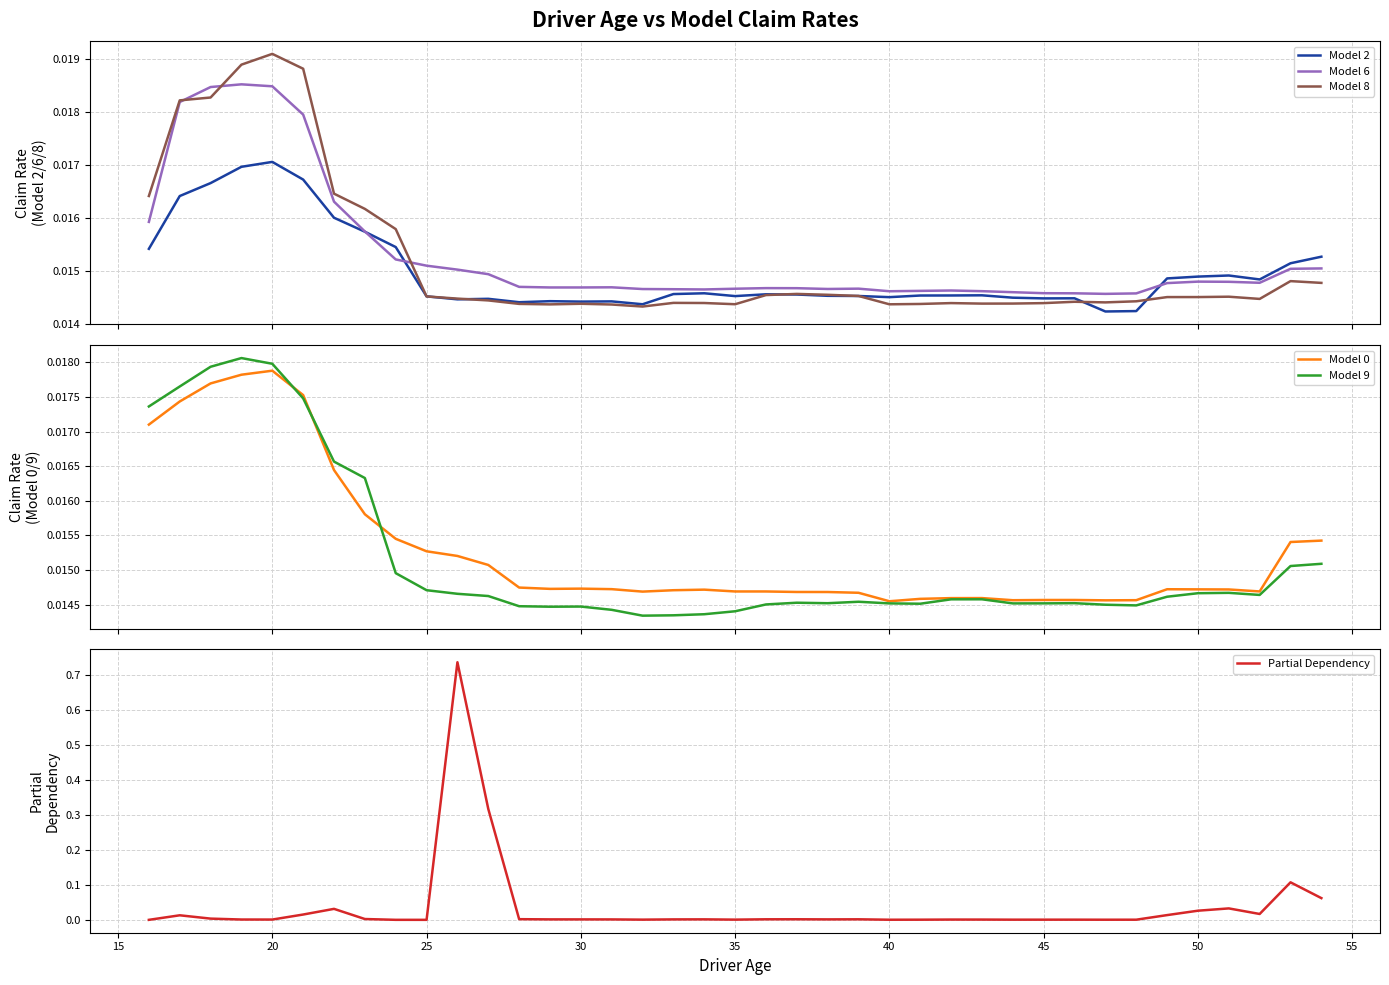

Is it true that Partial Dependency equals 0.0 at 40?

True